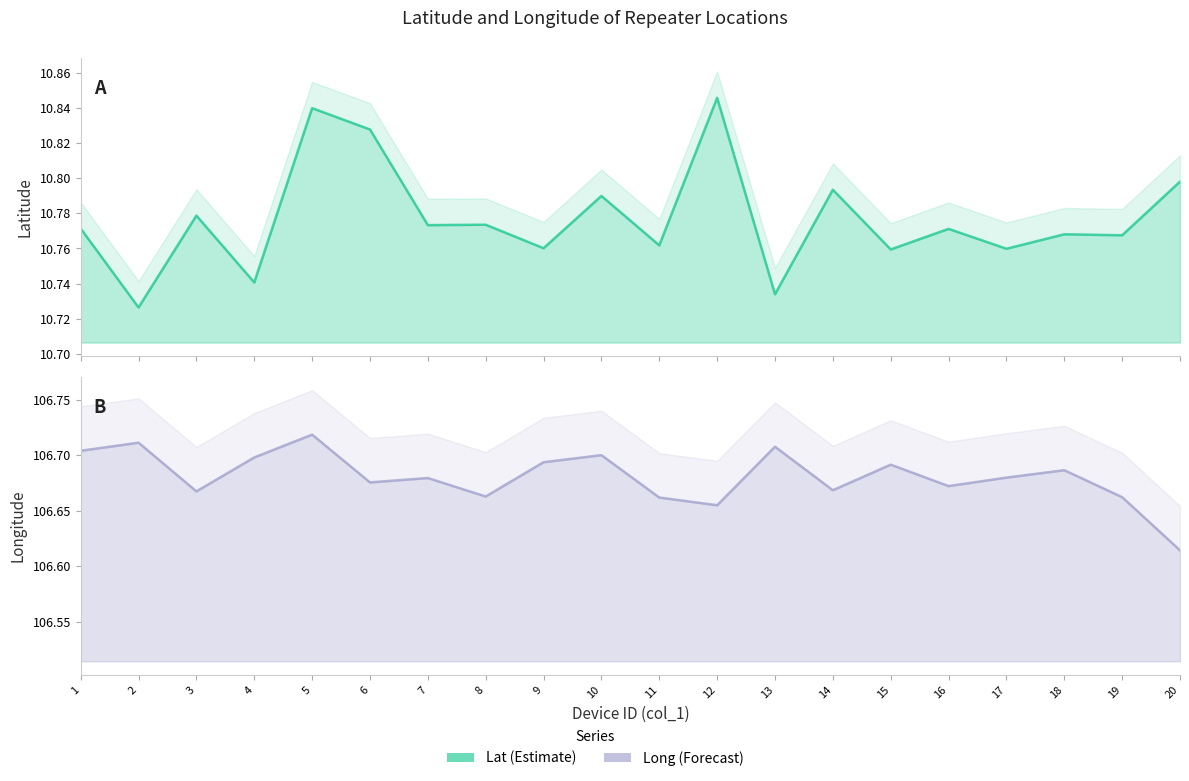

True or false: Long and Lat cross at least once.

False